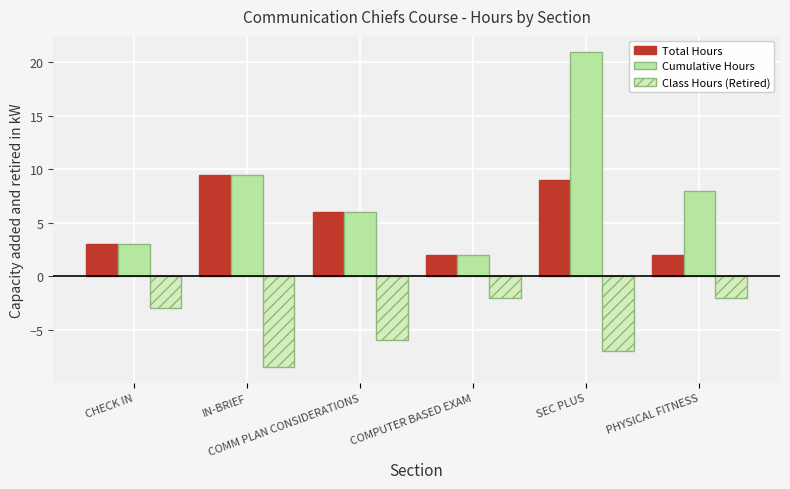

The Cumulative Hours series shows 6.0 at COMM PLAN CONSIDERATIONS. True or false?

True